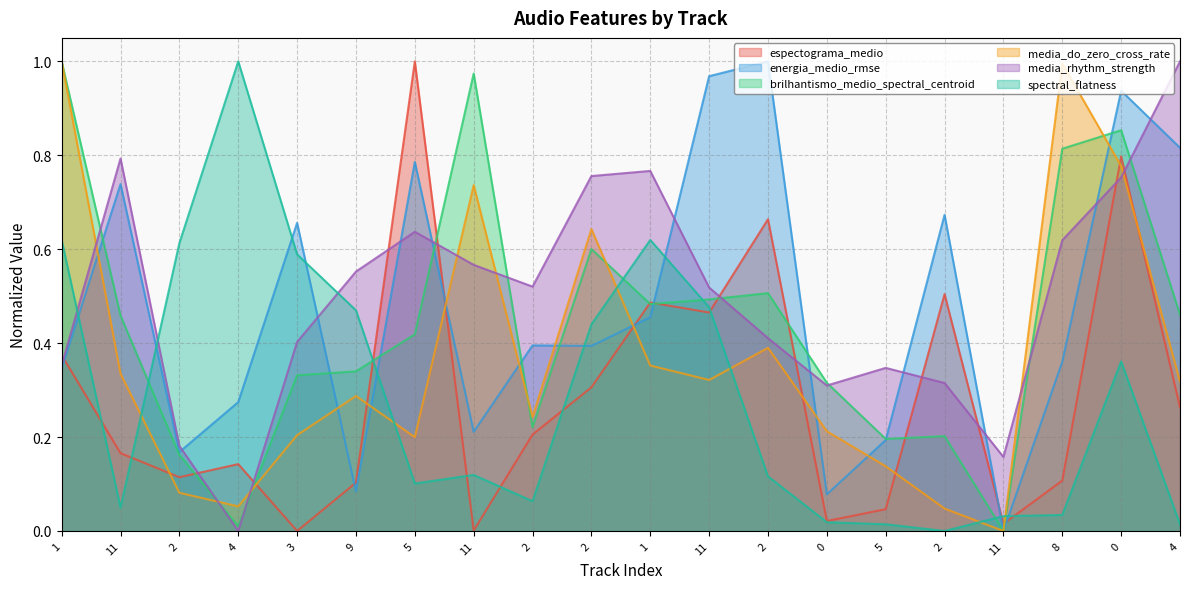

True or false: spectral_flatness and brilhantismo_medio_spectral_centroid intersect in this chart.

True